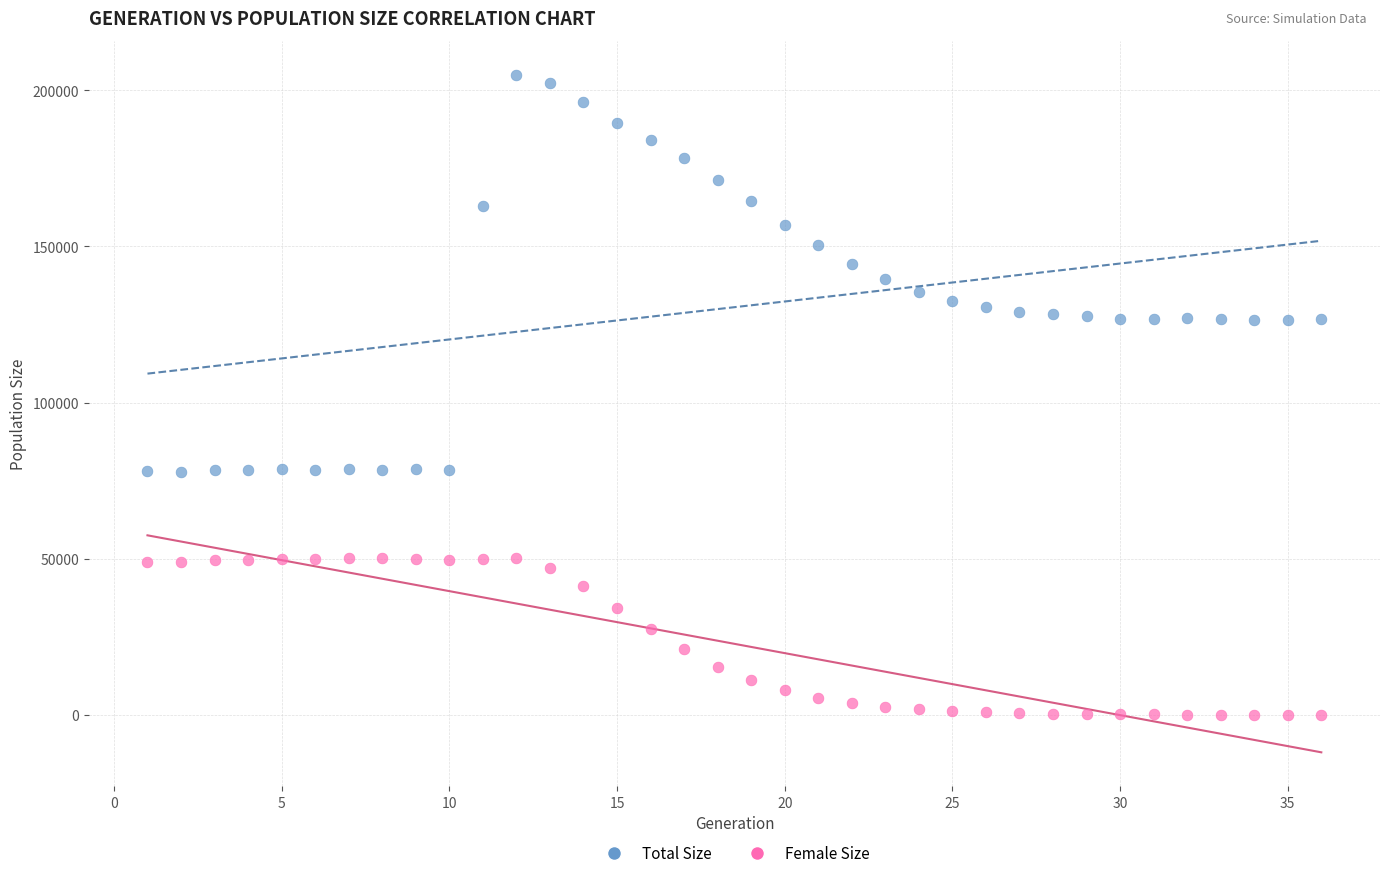

Which series reaches the maximum Y coordinate?

Total Size